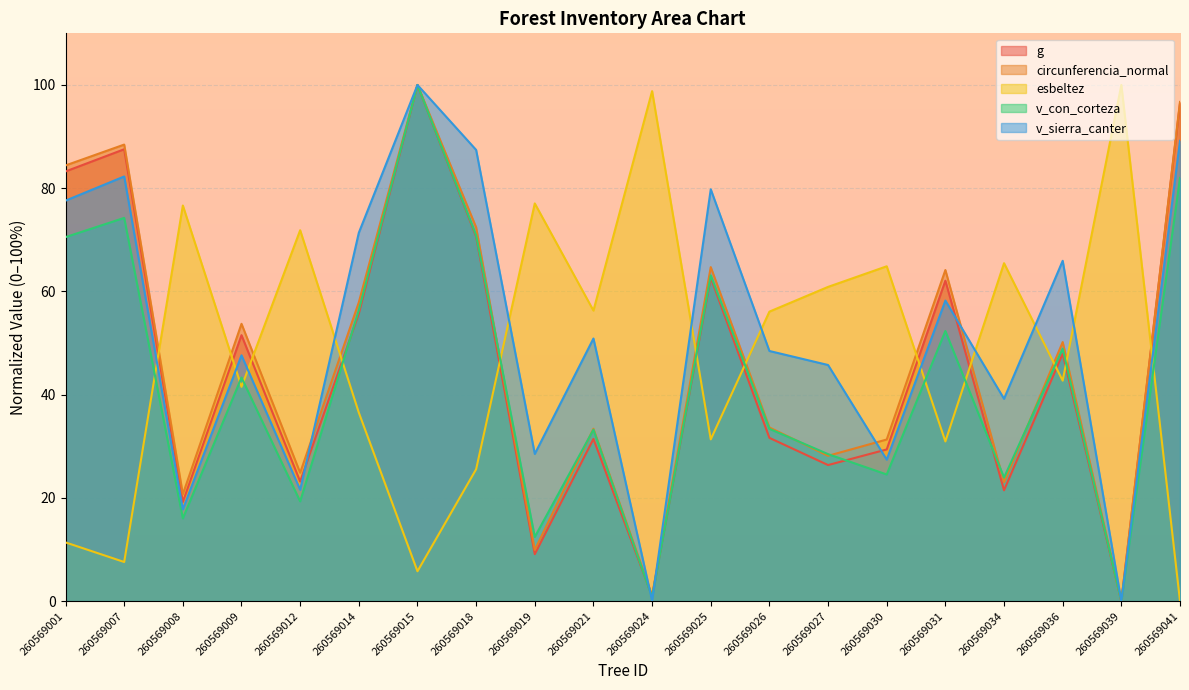

The value of v_sierra_canter at 260569041 is 89.2. True or false?

True